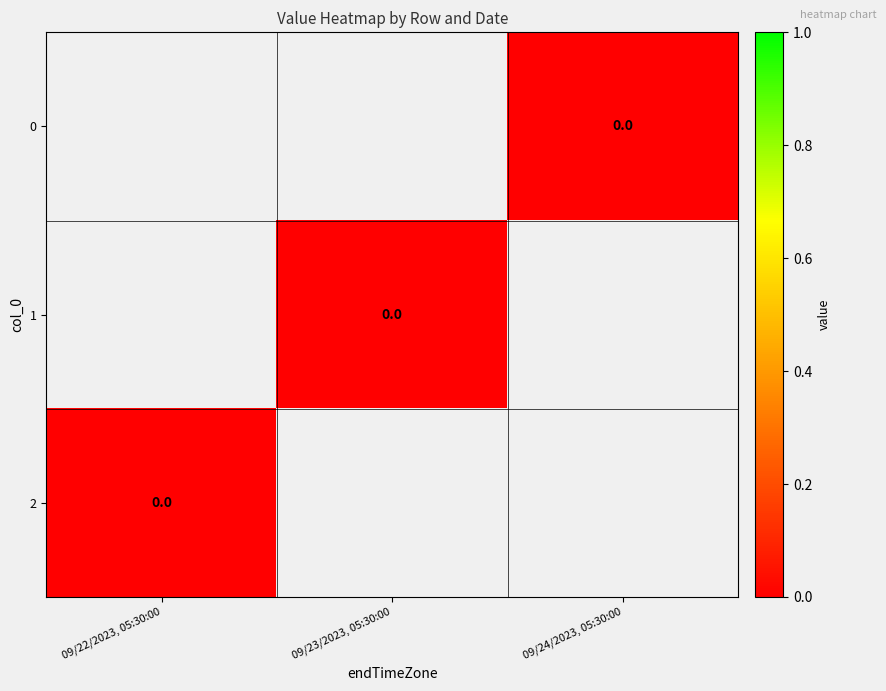

Which has a higher value, 09/22/2023, 05:30:00 or 09/24/2023, 05:30:00?

09/24/2023, 05:30:00